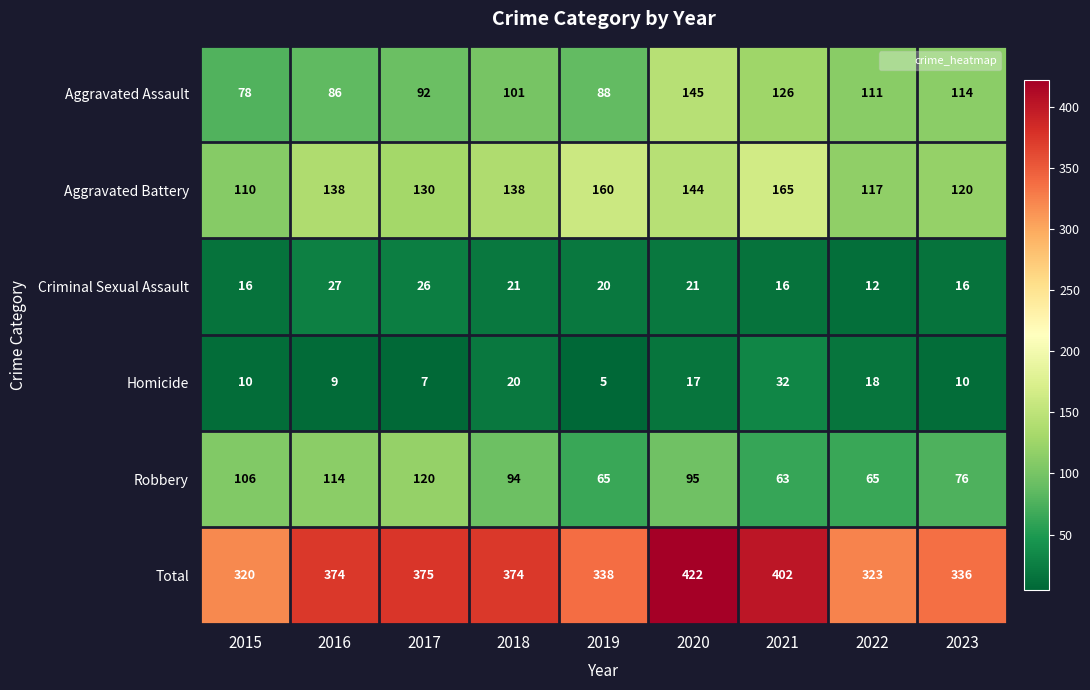

True or false: Aggravated Assault has a value of 35 at 2022.

False